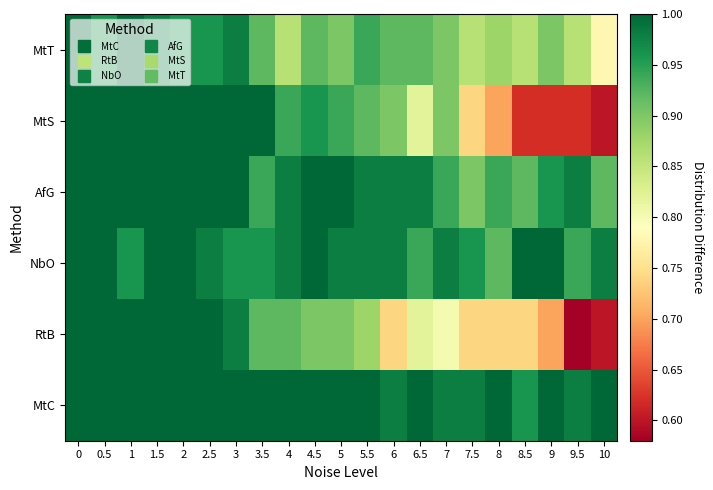

Reading left to right, list all the values displayed in this chart.

MtC: 0=1.0	0.5=1.0	1=1.0	1.5=1.0	2=1.0	2.5=1.0	3=1.0	3.5=1.0	4=1.0	4.5=1.0	5=1.0	5.5=1.0	6=1.0	6.5=1.0	7=1.0	7.5=1.0	8=1.0	8.5=1.0	9=1.0	9.5=1.0	10=1.0
RtB: 0=1.0	0.5=1.0	1=1.0	1.5=1.0	2=1.0	2.5=1.0	3=1.0	3.5=0.9	4=0.9	4.5=0.9	5=0.9	5.5=0.9	6=0.7	6.5=0.8	7=0.8	7.5=0.7	8=0.7	8.5=0.7	9=0.7	9.5=0.6	10=0.6
NbO: 0=1.0	0.5=1.0	1=1.0	1.5=1.0	2=1.0	2.5=1.0	3=1.0	3.5=1.0	4=1.0	4.5=1.0	5=1.0	5.5=1.0	6=1.0	6.5=0.9	7=1.0	7.5=1.0	8=0.9	8.5=1.0	9=1.0	9.5=0.9	10=1.0
AfG: 0=1.0	0.5=1.0	1=1.0	1.5=1.0	2=1.0	2.5=1.0	3=1.0	3.5=0.9	4=1.0	4.5=1.0	5=1.0	5.5=1.0	6=1.0	6.5=1.0	7=0.9	7.5=0.9	8=0.9	8.5=0.9	9=1.0	9.5=1.0	10=0.9
MtS: 0=1.0	0.5=1.0	1=1.0	1.5=1.0	2=1.0	2.5=1.0	3=1.0	3.5=1.0	4=0.9	4.5=1.0	5=0.9	5.5=0.9	6=0.9	6.5=0.8	7=0.9	7.5=0.7	8=0.7	8.5=0.6	9=0.6	9.5=0.6	10=0.6
MtT: 0=1.0	0.5=1.0	1=1.0	1.5=1.0	2=1.0	2.5=1.0	3=1.0	3.5=0.9	4=0.9	4.5=0.9	5=0.9	5.5=0.9	6=0.9	6.5=0.9	7=0.9	7.5=0.9	8=0.9	8.5=0.9	9=0.9	9.5=0.9	10=0.8